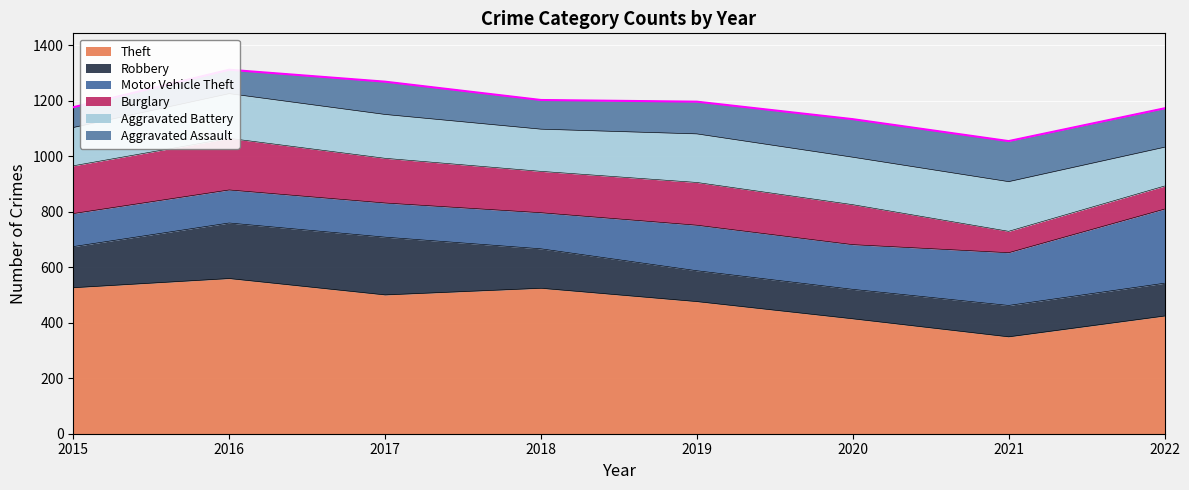

How many intersections are there between Burglary and Robbery?

3